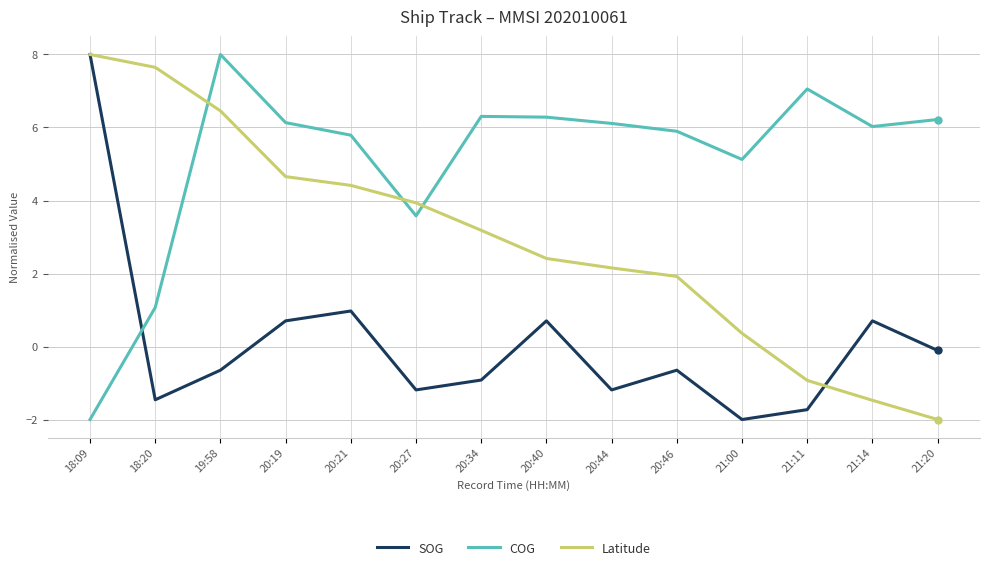

Which category has the highest value in the Latitude series?

18:09